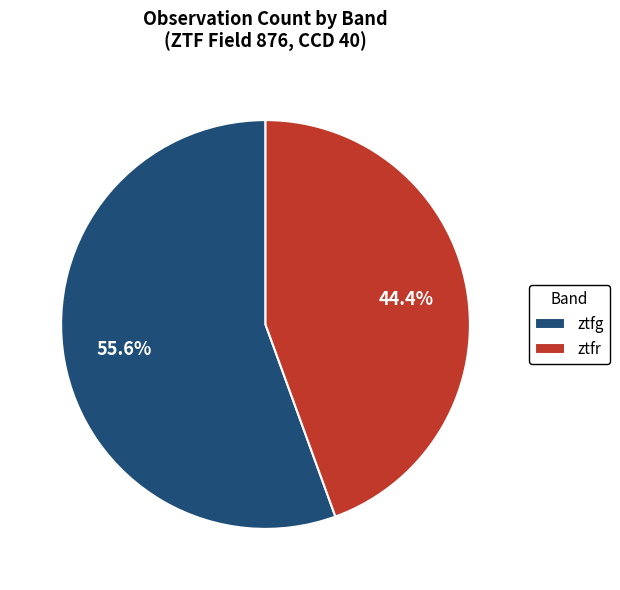

Which slice is the smallest?

ztfr